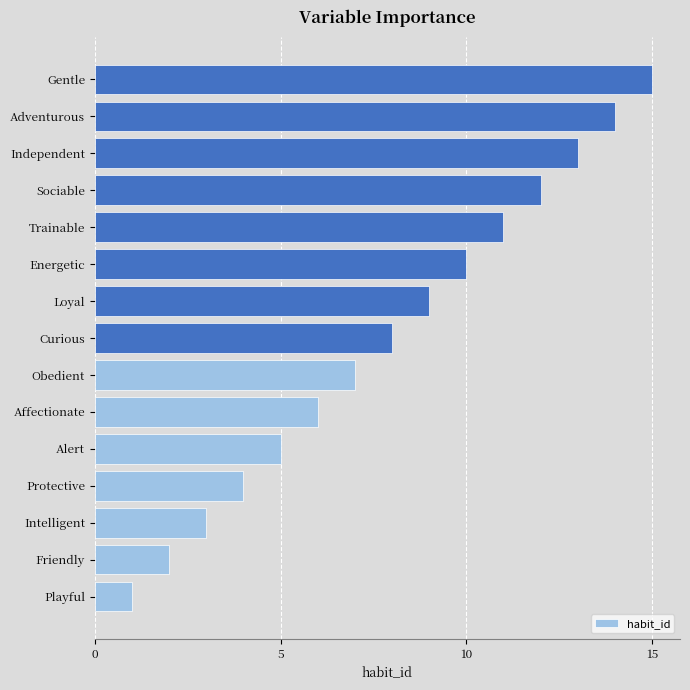

List the labels in order of value, smallest first.

Playful, Friendly, Intelligent, Protective, Alert, Affectionate, Obedient, Curious, Loyal, Energetic, Trainable, Sociable, Independent, Adventurous, Gentle